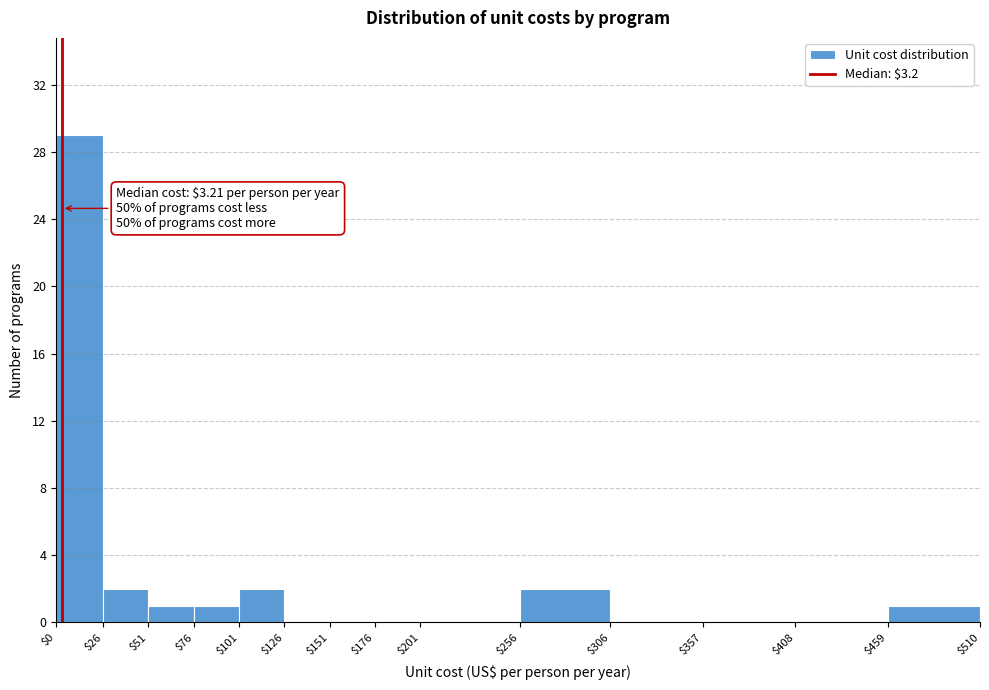

Over which range of the x-axis is the bar tallest?

$0 to $26